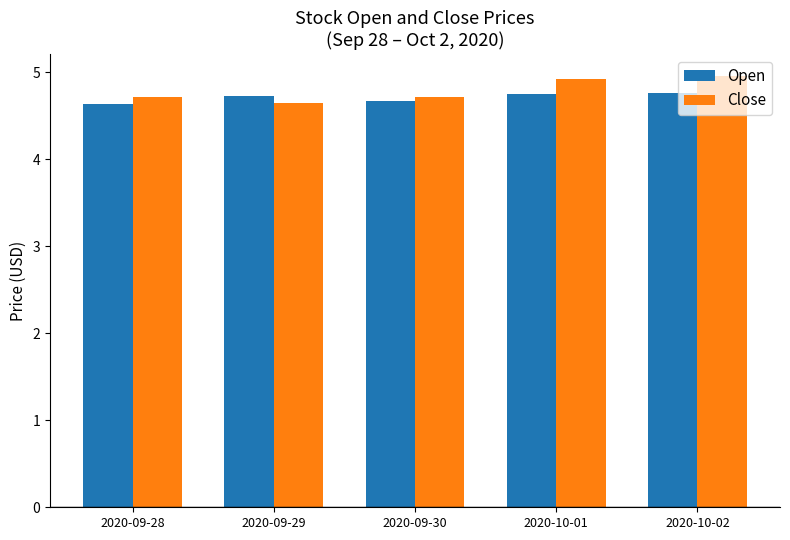

What position from the right is 2020-10-02?

1